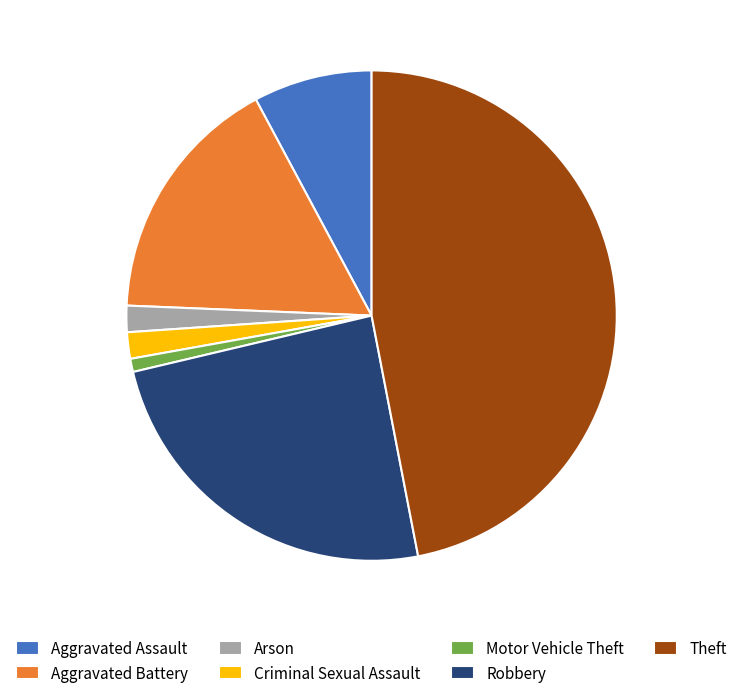

Count the number of slices in the pie.

7